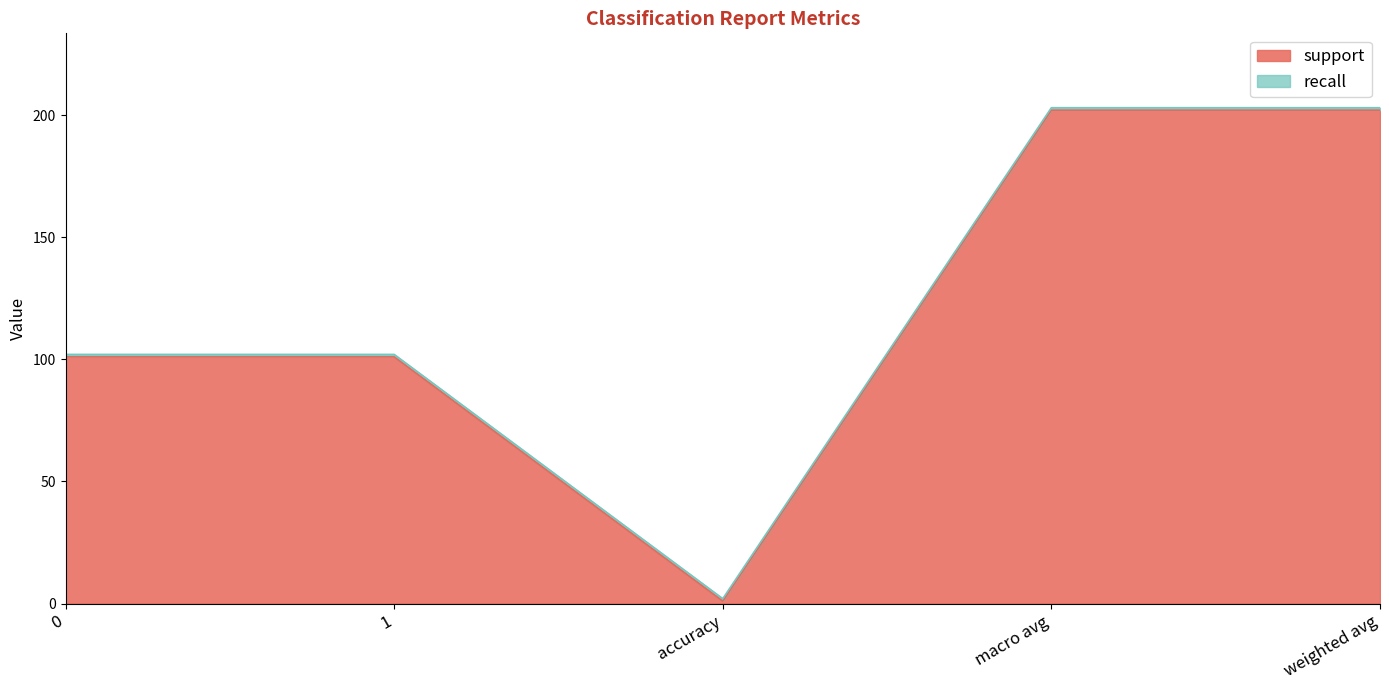

True or false: f1-score and recall intersect in this chart.

False